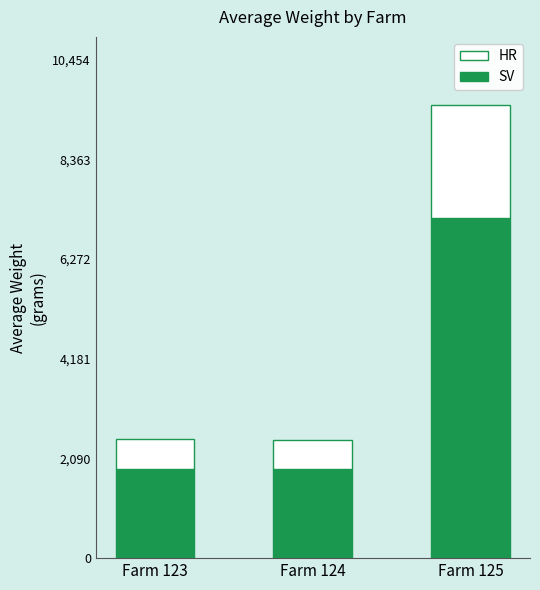

What is the sum of all SV values?

10869.5